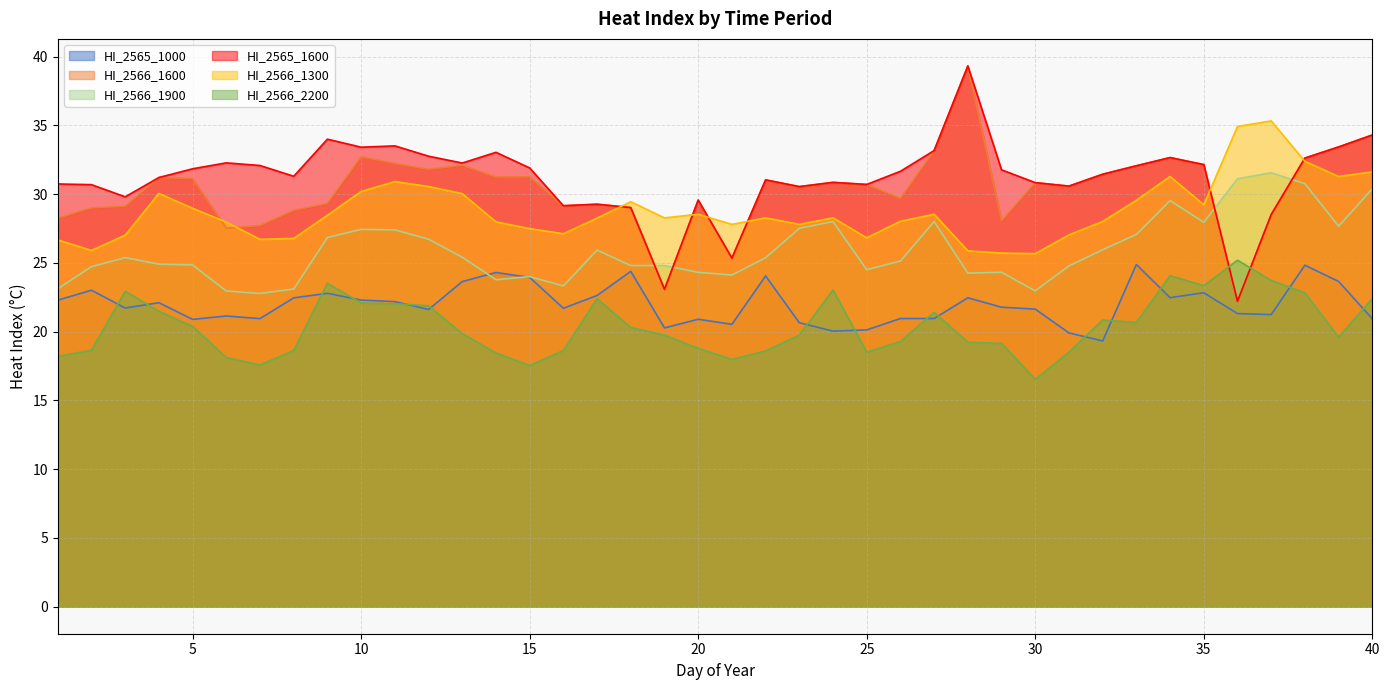

True or false: HI_2566_1300 and HI_2566_1600 cross at least once.

True